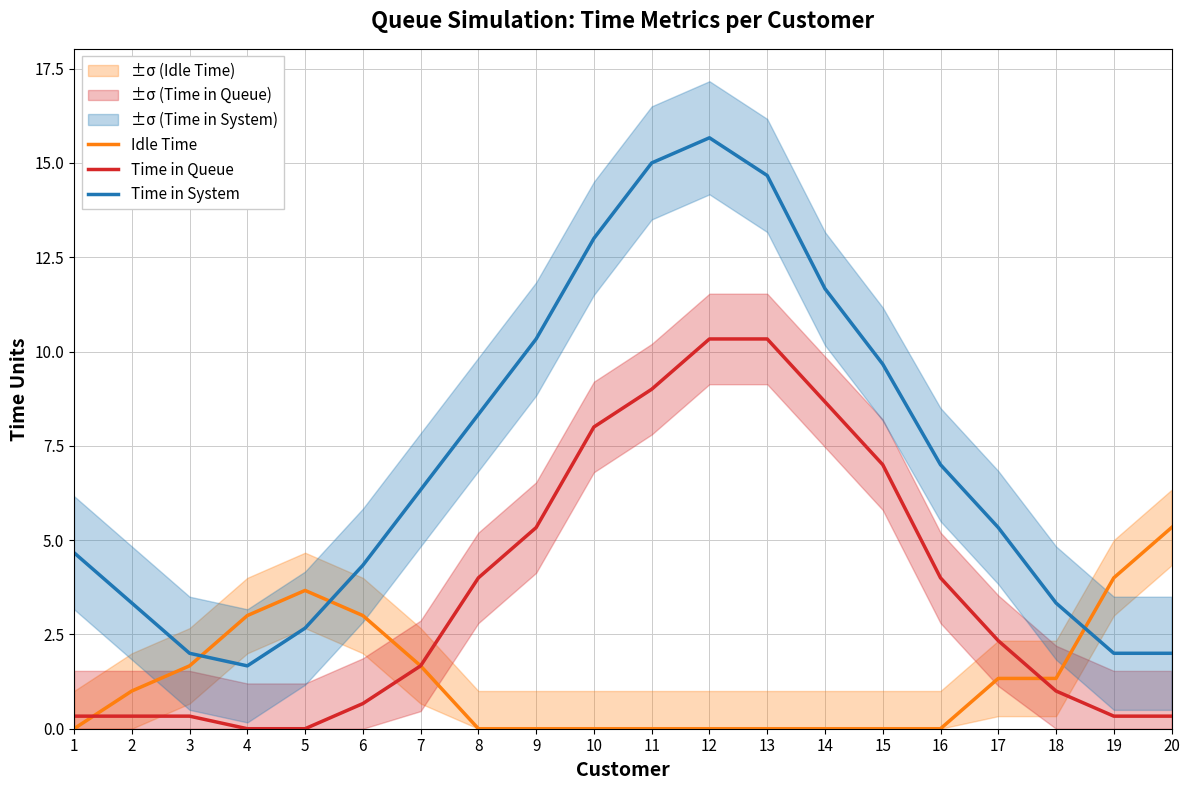

What is the spread (max minus min) of values at 3?

1.7